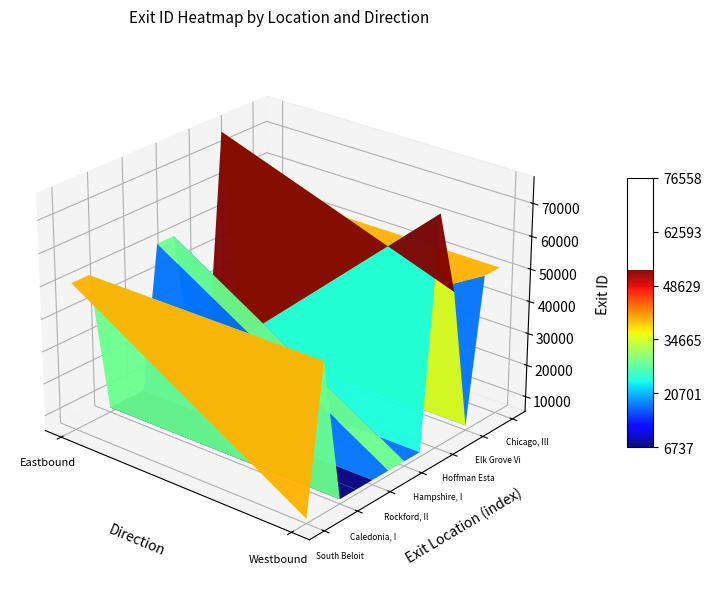

Reading left to right, what are all the values shown in this chart?

South Beloit, Illinois: 50805	6737
Roscoe, Illinois: 50806	50806
Caledonia, Illinois: 6739	6739
Loves Park, Illinois: 6740	6740
Rockford, Illinois: 6741	6741
Belvidere, Illinois: 50809	6744
Hampshire, Illinois: 50810	6746
Elgin, Illinois: 6747	6750
Hoffman Estates, Illinois: 6751	76557
Schaumburg, Illinois: 76558	50812
Elk Grove Village, Illinois: 6753	6753
Des Plaines, Illinois: 6755	50814
Chicago, Illinois: 50816	50827